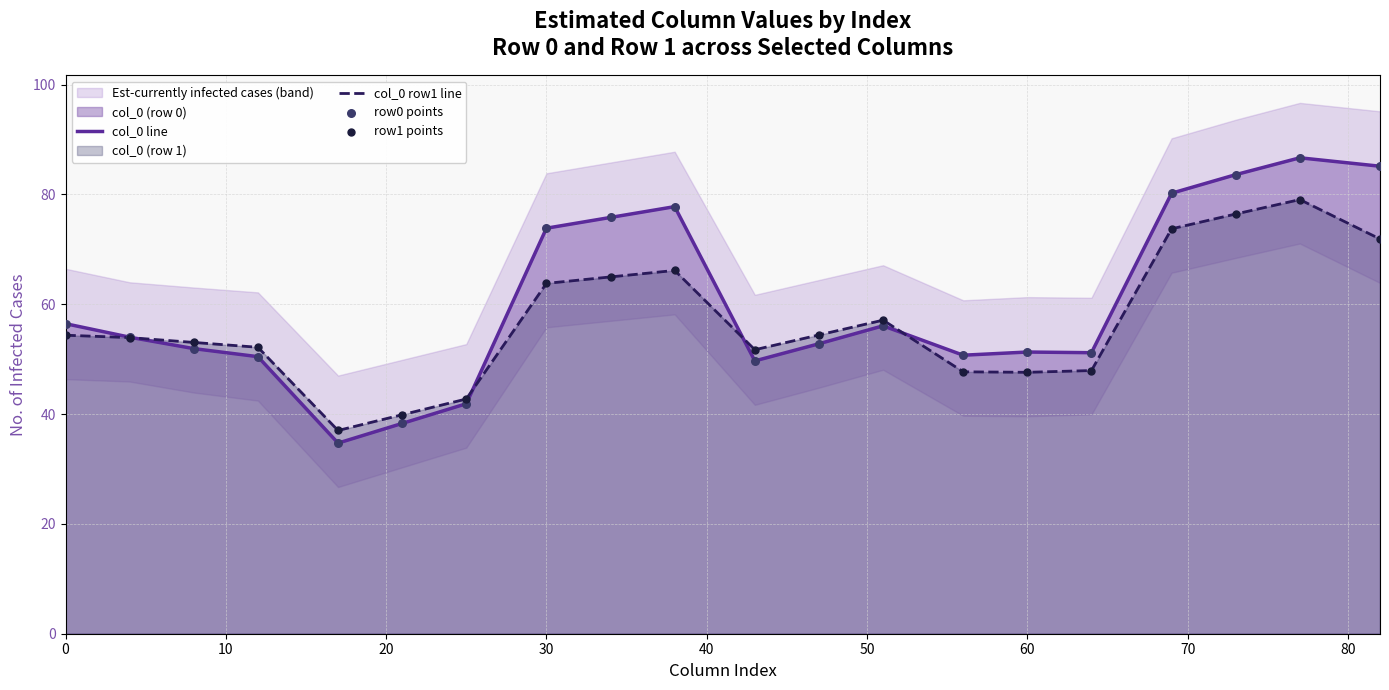

What is the highest value of the col_0 line series?

86.7